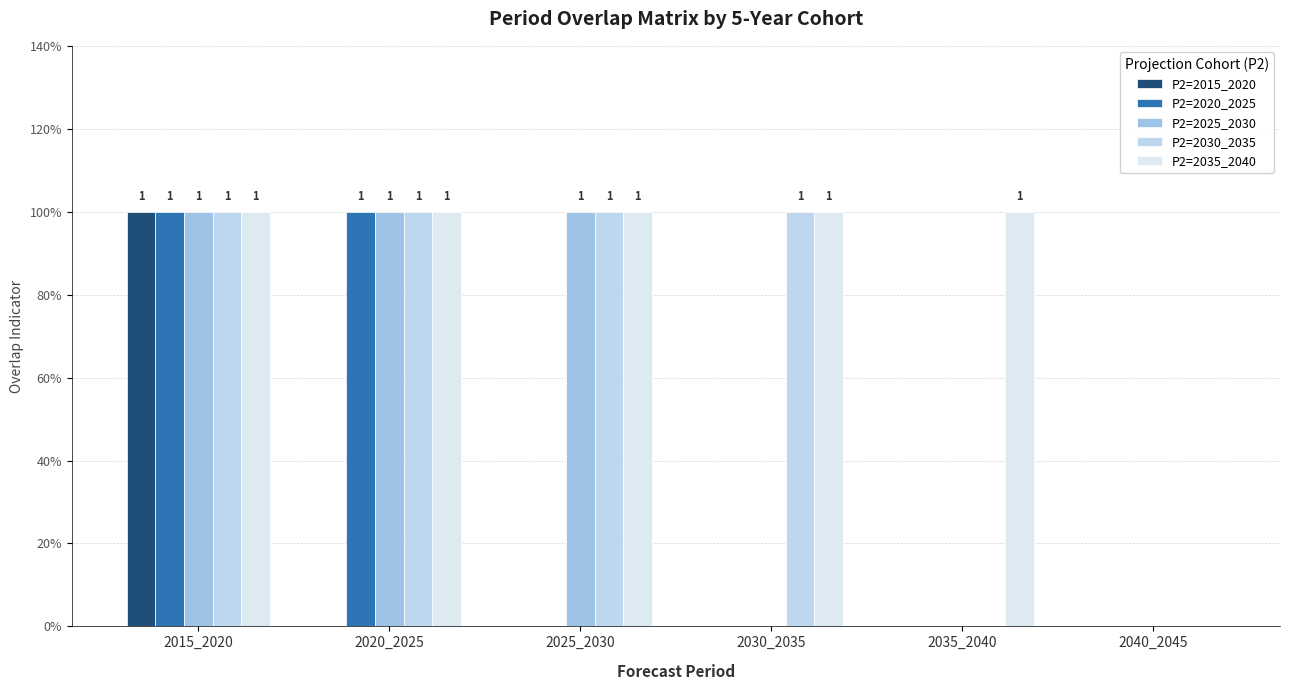

What is the value of the P2=2030_2035 bar at the 4th from the left?

1